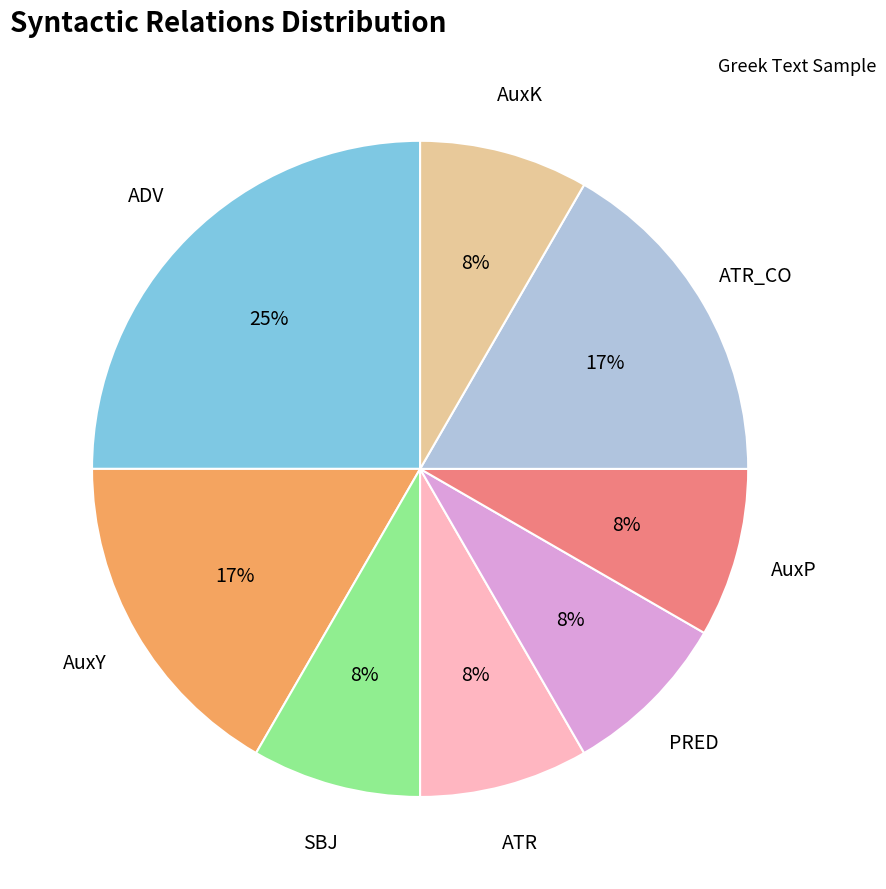

To the nearest percent, what is the average slice percentage?

12%